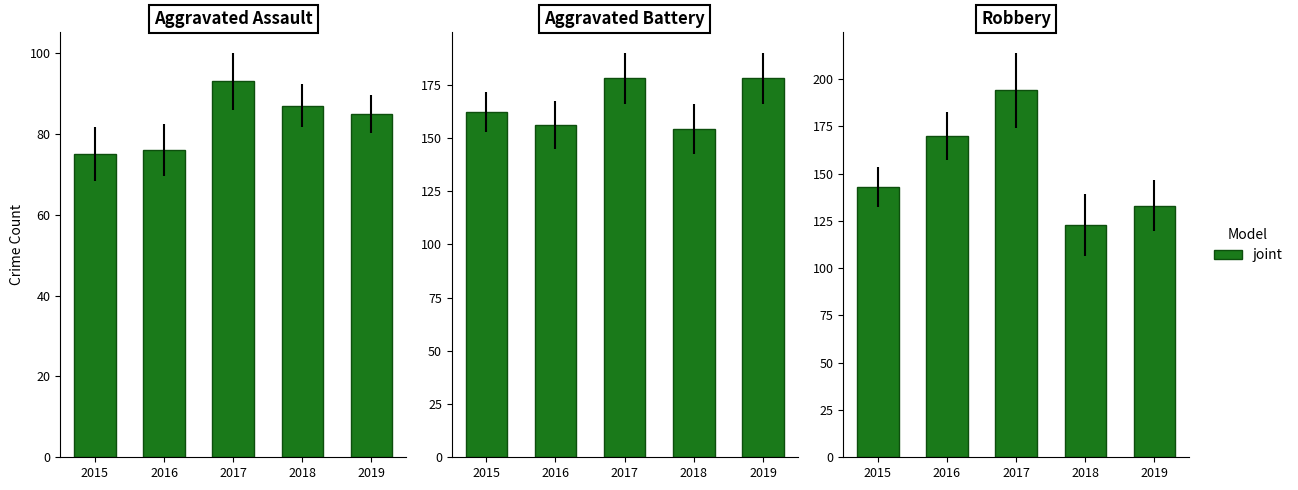

What is the change in value from 2015 to 2018?

-20